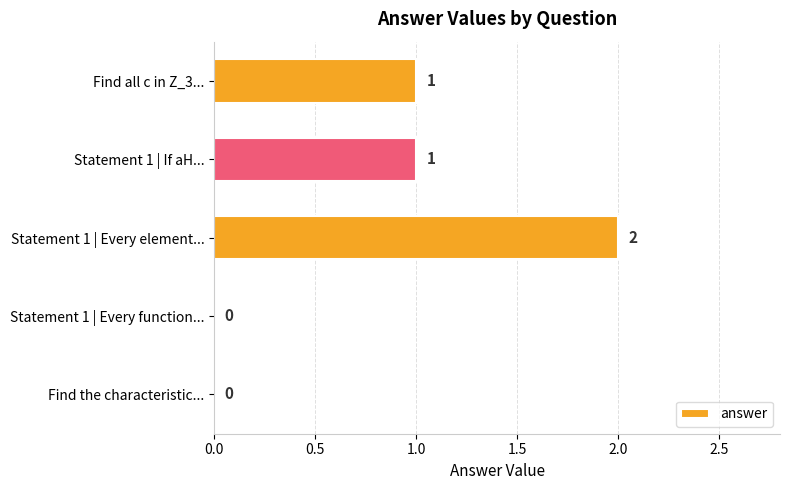

Reading top to bottom, transcribe all the data shown in this chart.

Find all c in Z_3...=1	Statement 1 | If aH...=1	Statement 1 | Every element...=2	Statement 1 | Every function...=0	Find the characteristic...=0